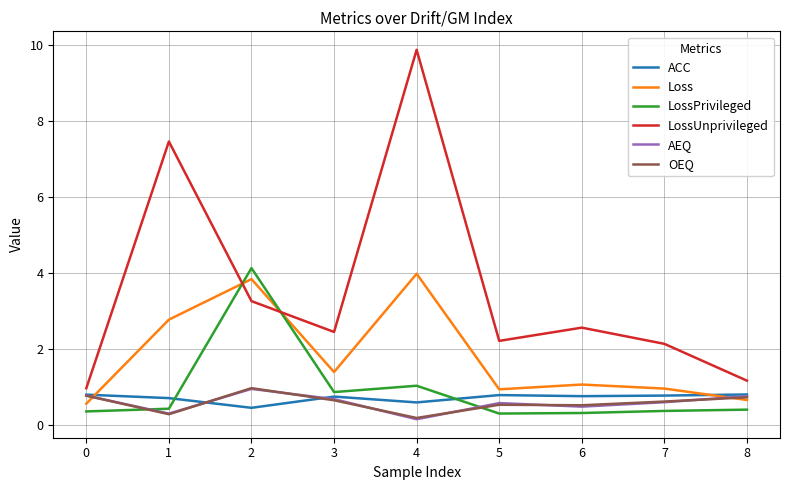

What is the lowest value of the OEQ series?

0.2